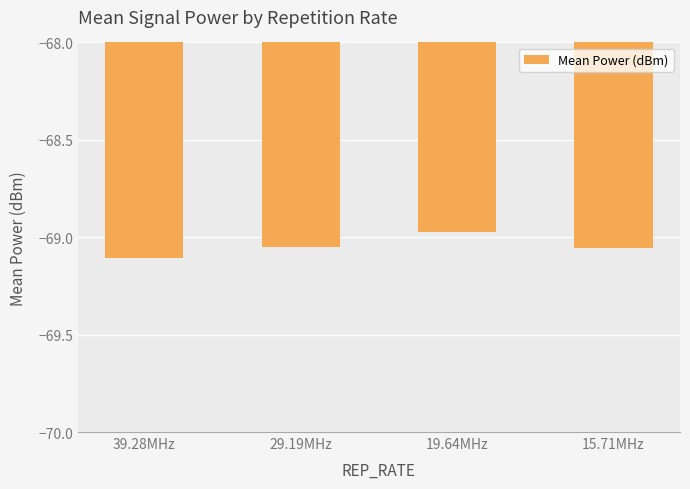

The chart shows a value of -69.1 at 39.28MHz. True or false?

True